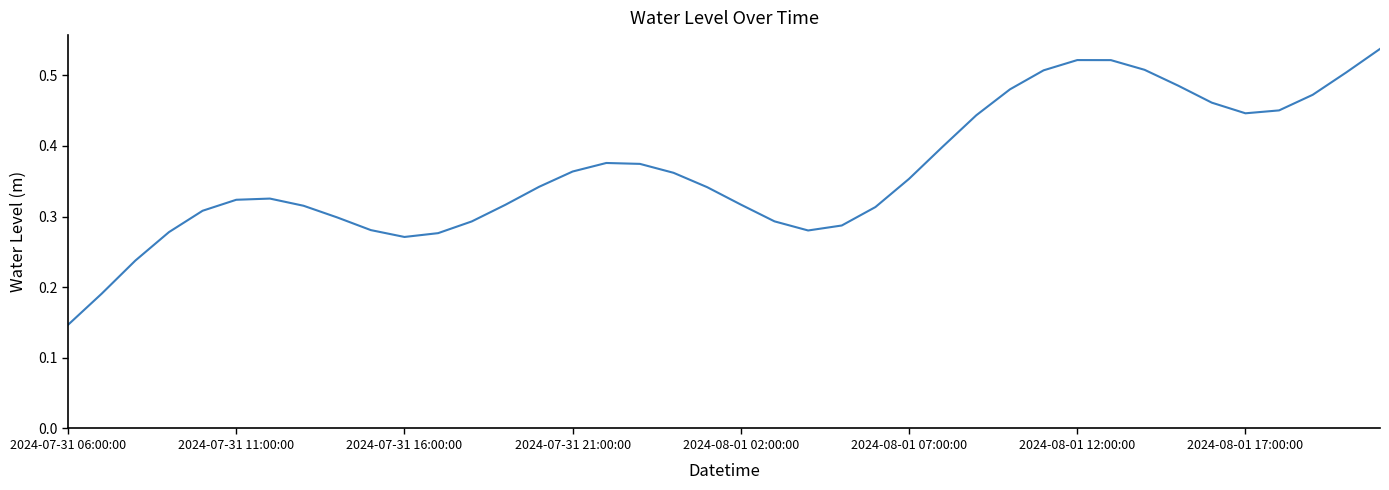

Which category has the lowest value across all series?

2024-07-31 06:00:00